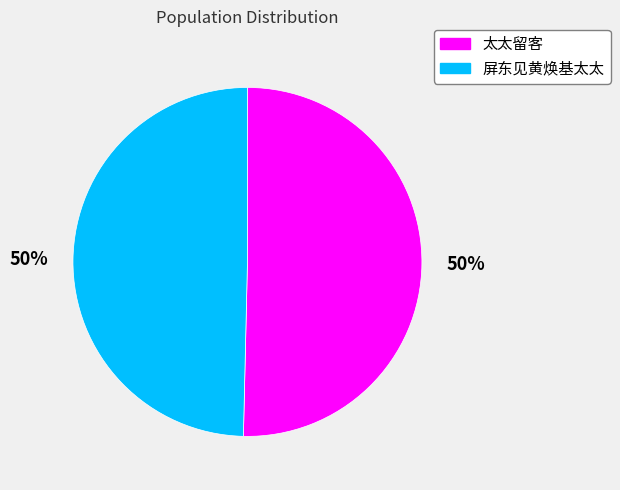

Approximately how many times larger is the value at 屏东见黄焕基太太 compared to 太太留客?

1.0